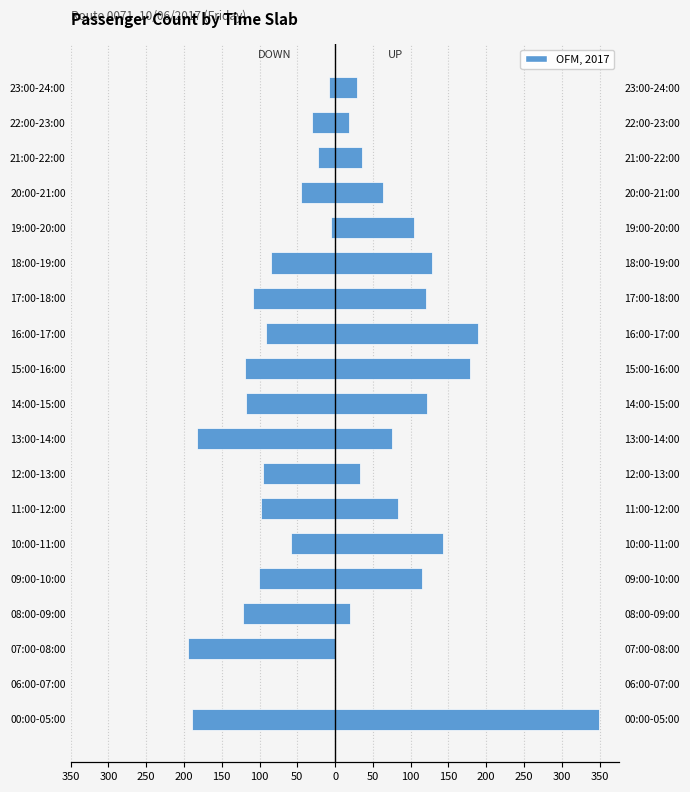

At how many categories does at least one series exceed 258?

1